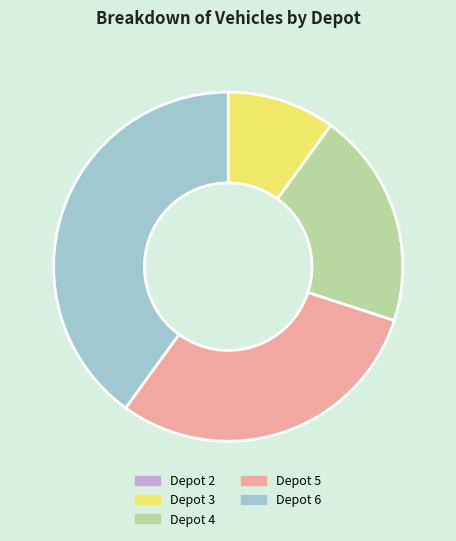

Which category has the biggest portion of the pie?

Depot 6